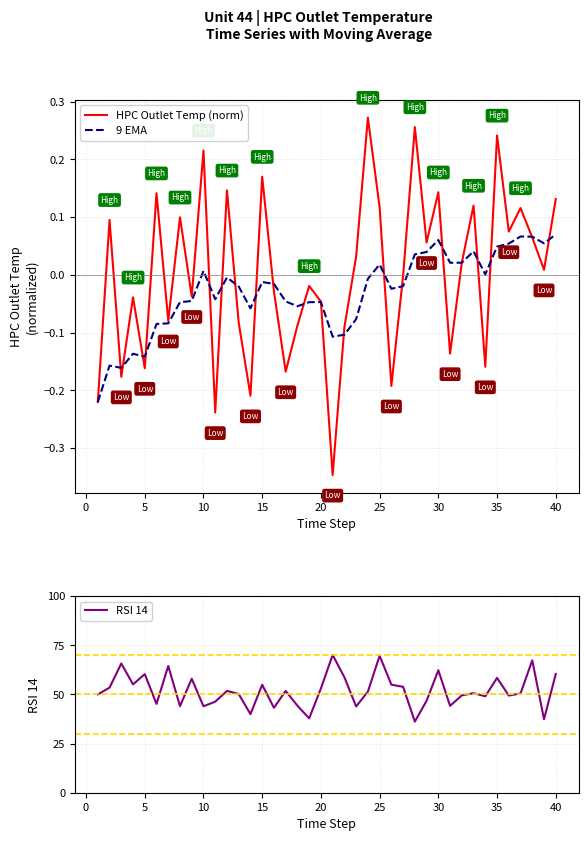

True or false: HPC Outlet Temp (norm) has more than 0 interior local peaks.

True